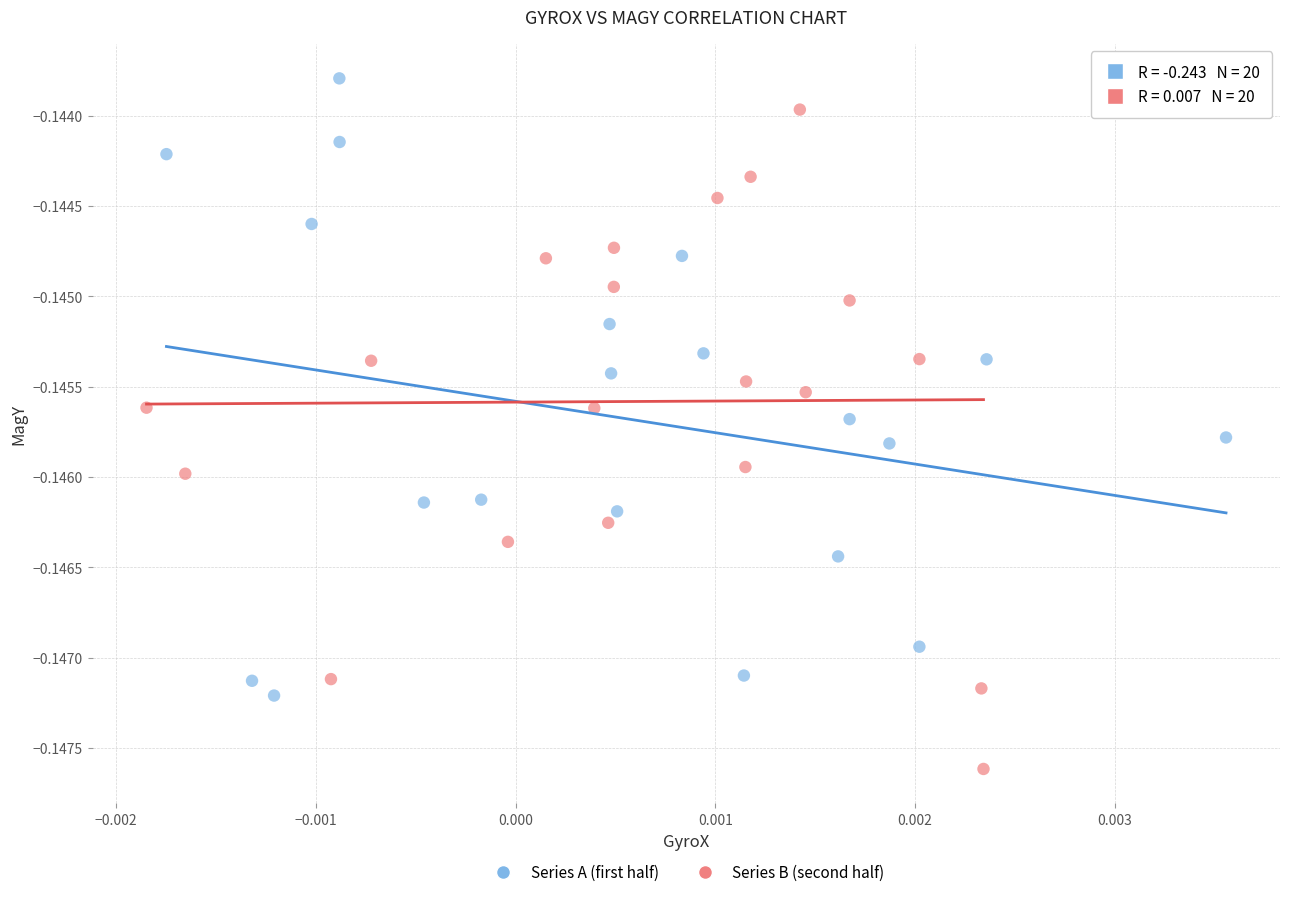

Which series has the widest spread of Y values?

Series B (second half)